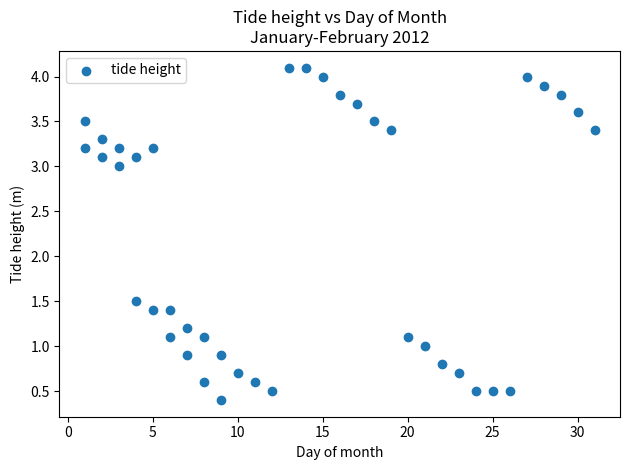

What is the range of Y values (max minus min)?

3.7